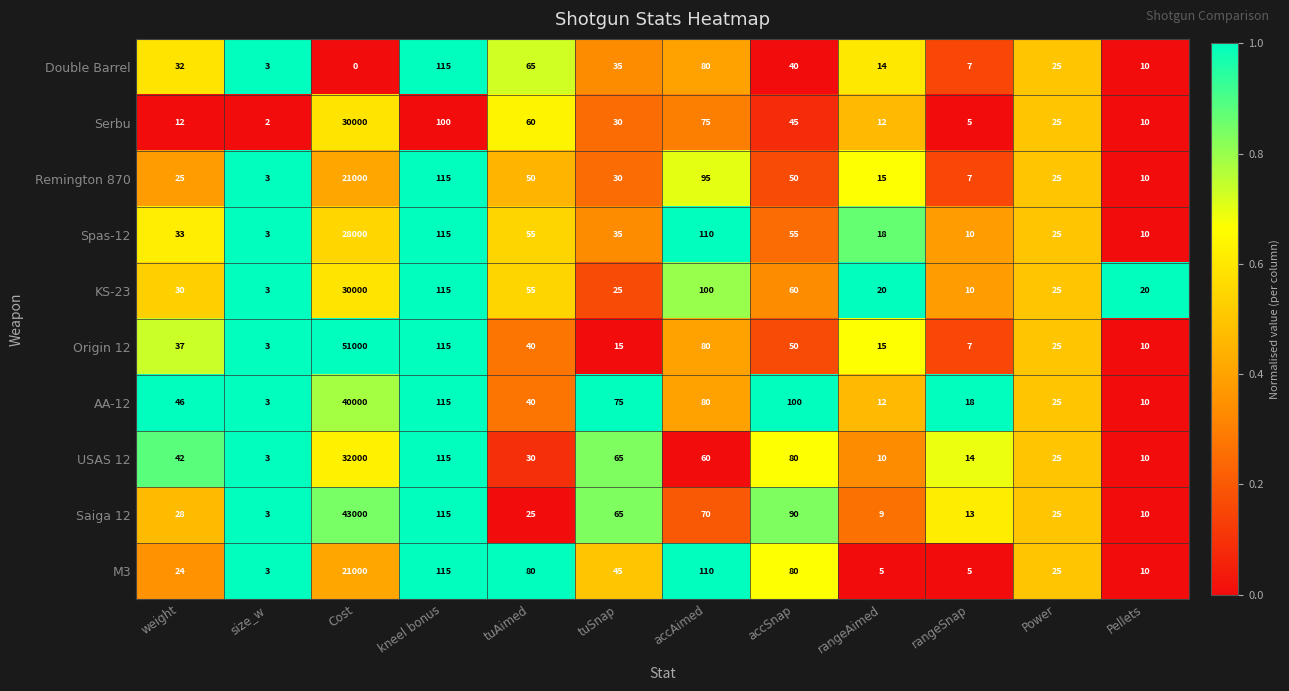

At which label is AA-12 closest to 20001?

kneel bonus